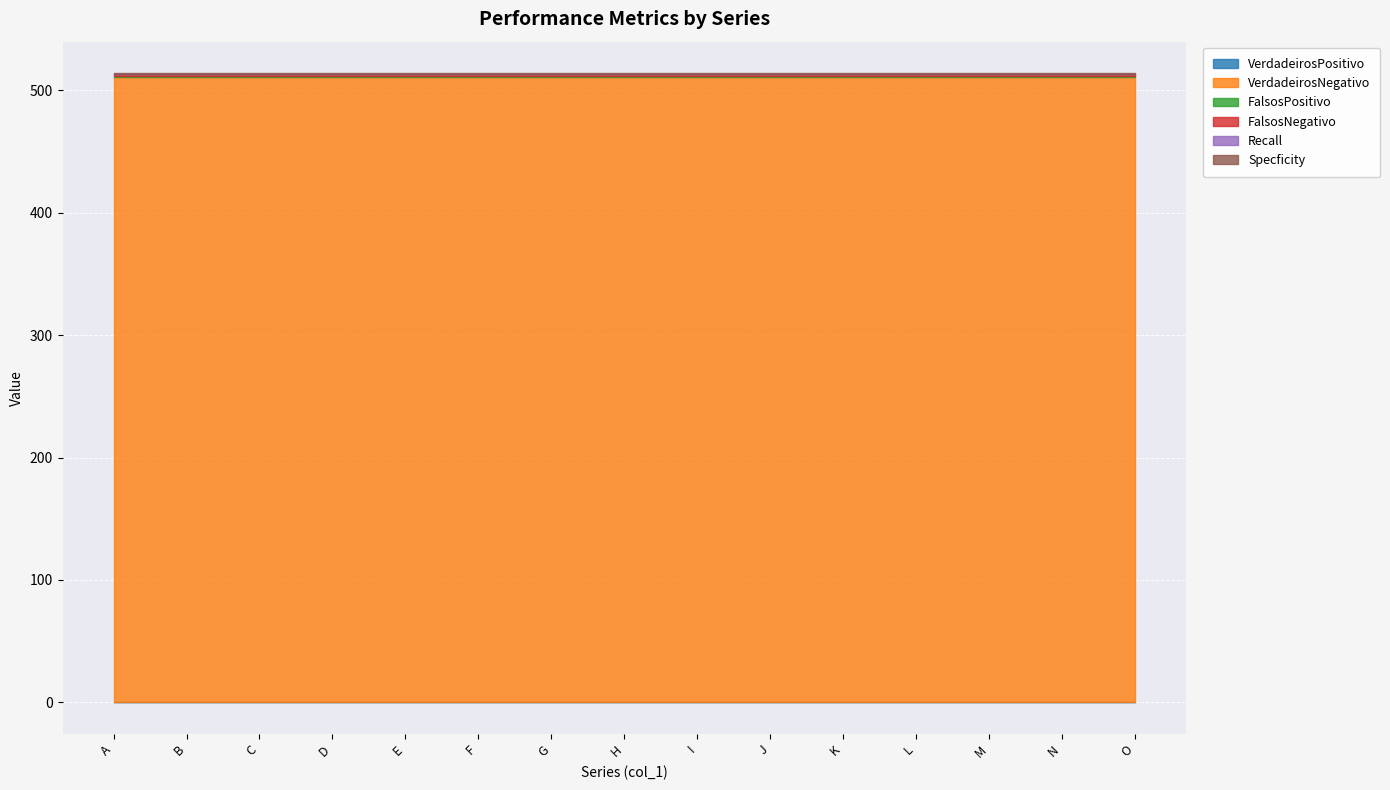

What is the average value of the VerdadeirosNegativo series?

511.0